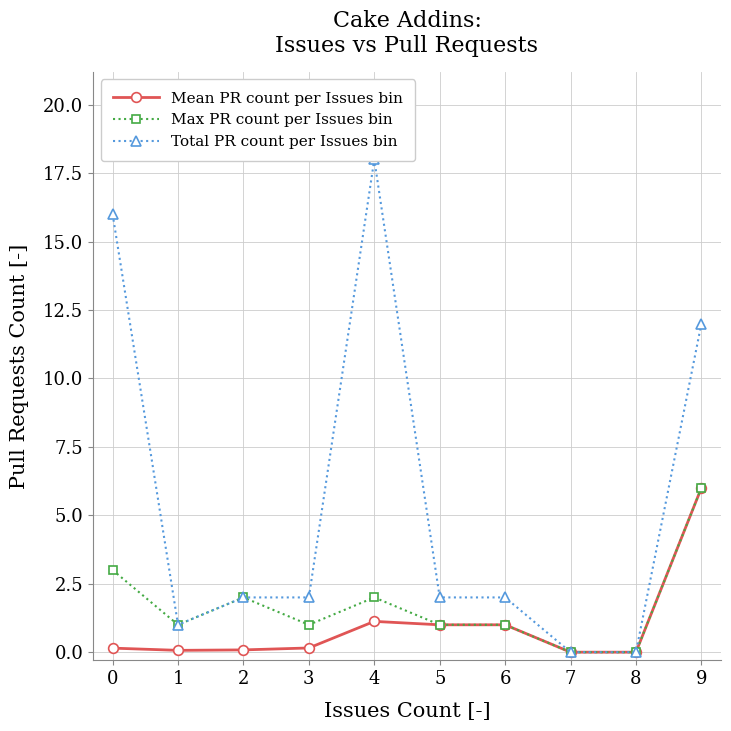

Which label corresponds to the largest value in the chart?

4